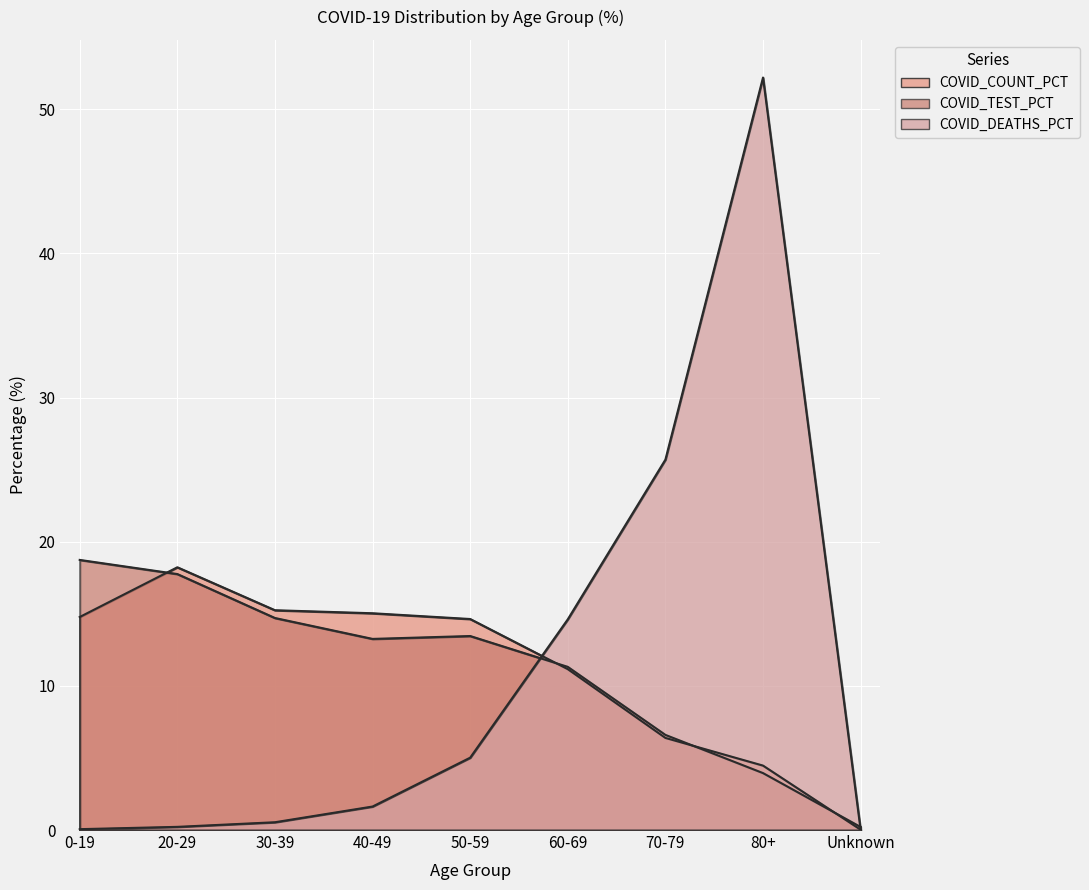

The value of COVID_TEST_PCT at 80+ is 7.0. True or false?

False